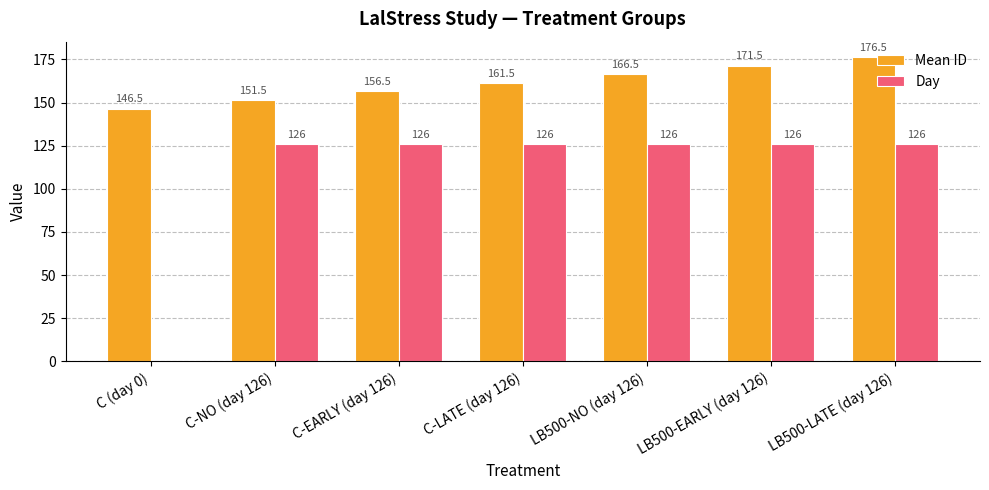

Which category has the highest value in the Mean ID series?

LB500-LATE (day 126)